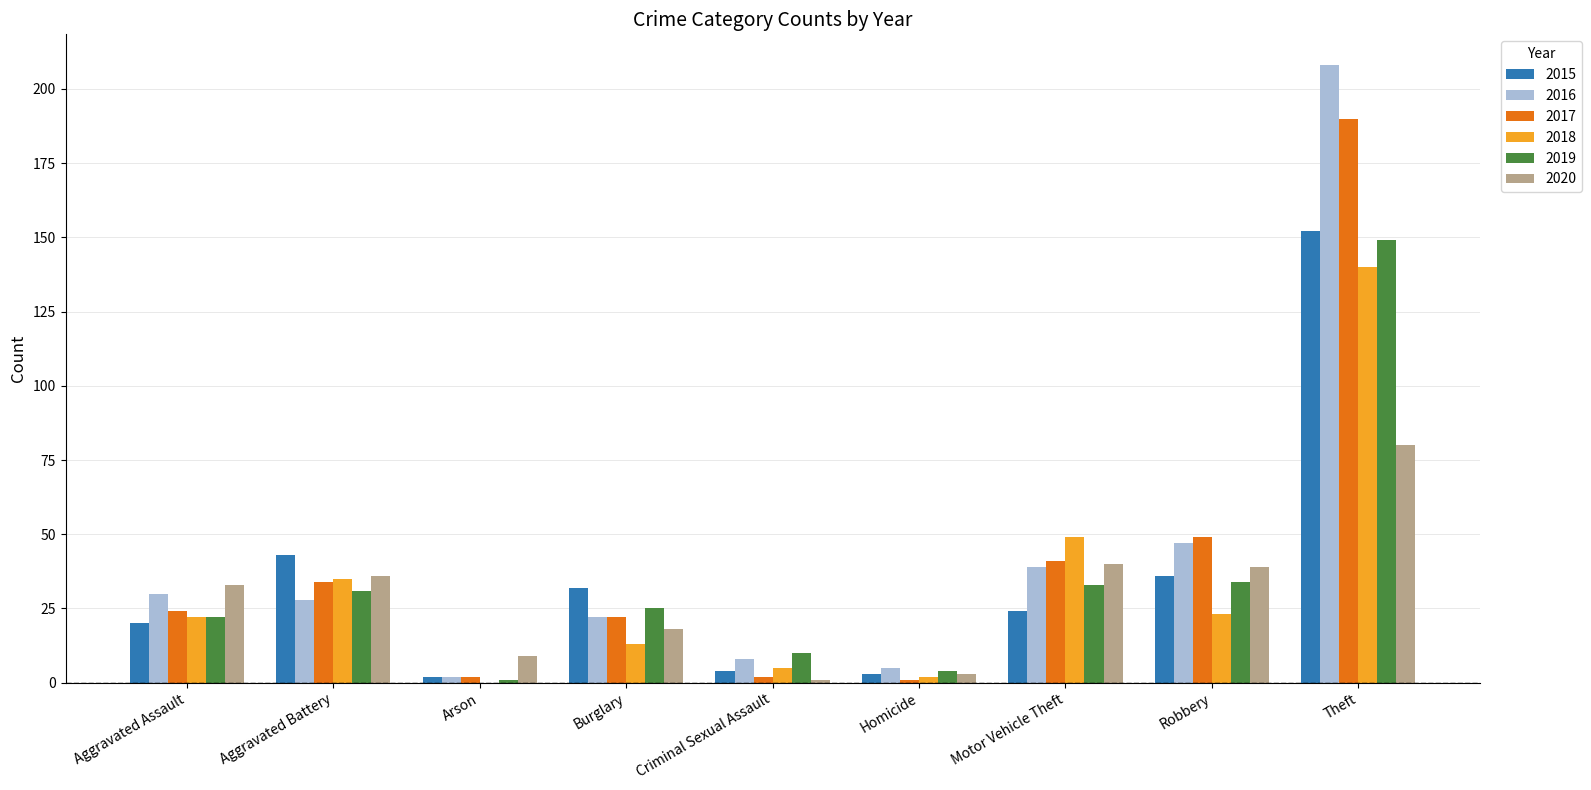

What is the maximum value for 2020?

80